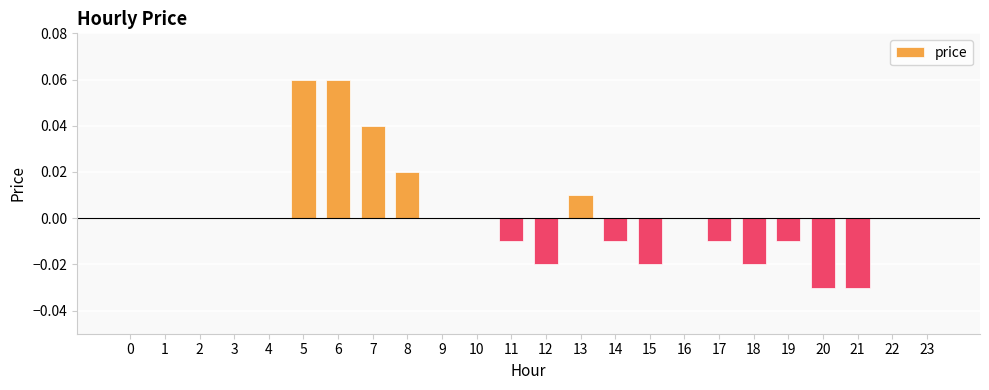

Is it true that the value at 4 is 0.0?

True